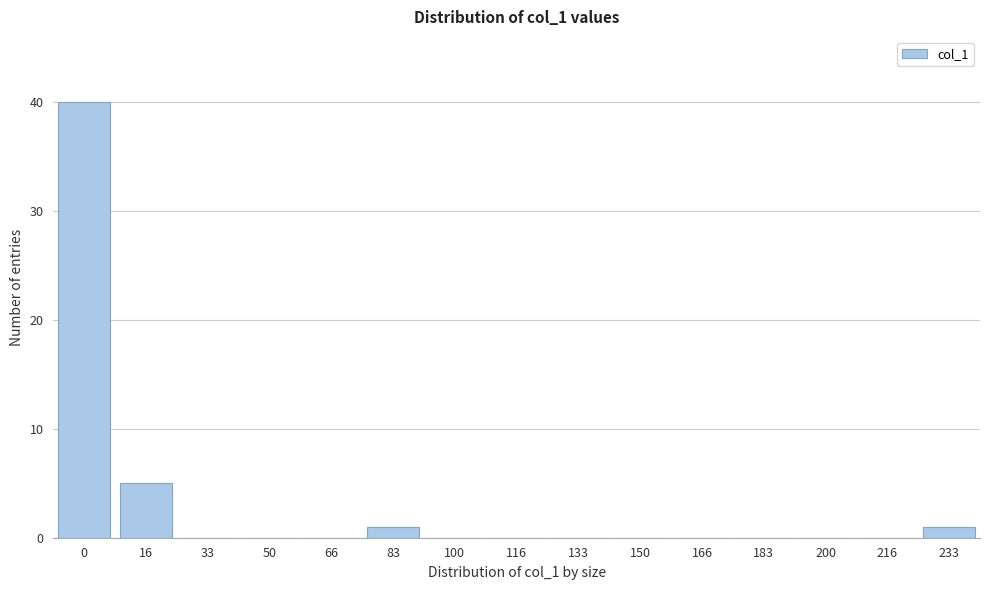

Reading left to right, list all the values displayed in this chart.

0=40	16=5	33=0	50=0	66=0	83=1	100=0	116=0	133=0	150=0	166=0	183=0	200=0	216=0	233=1